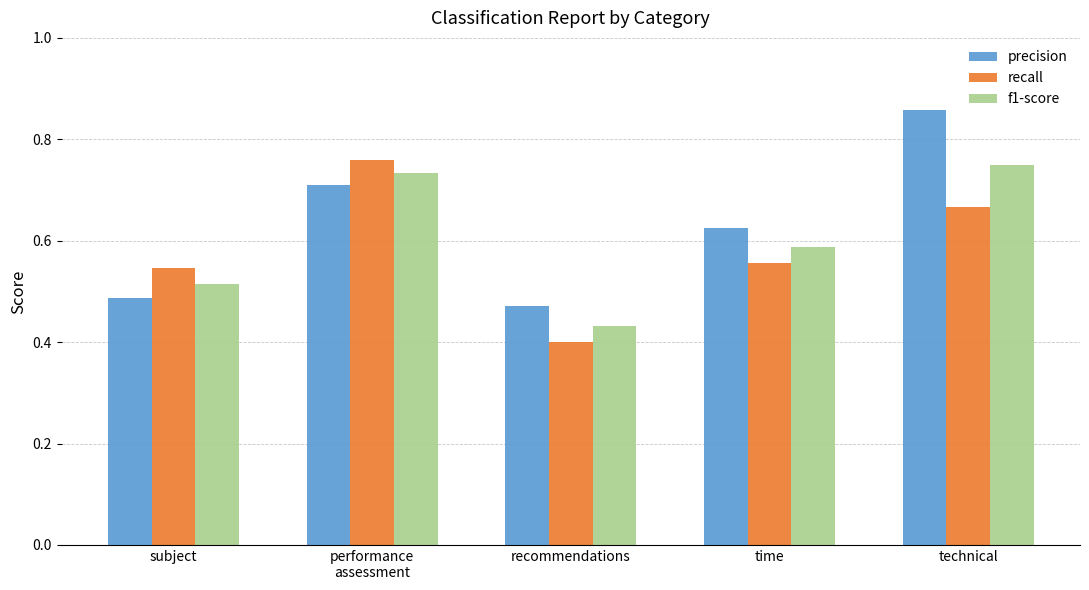

How many bars are there in total?

15